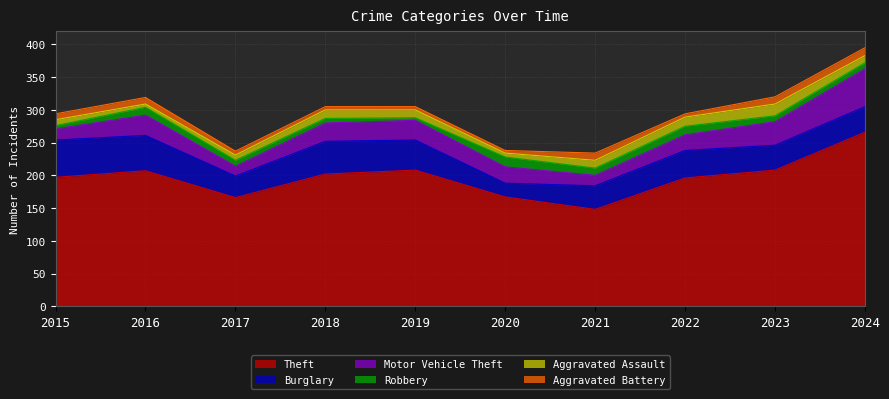

What is the value of the Motor Vehicle Theft point at the 6th from the left?

25